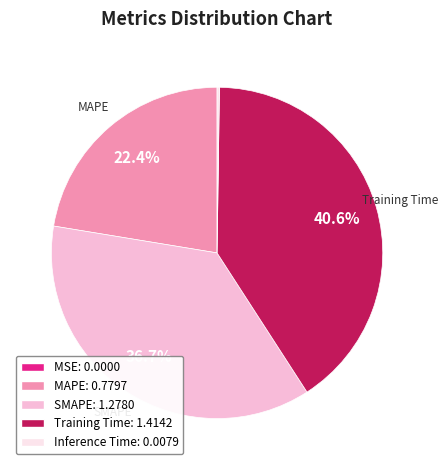

Is there a majority slice in this chart?

No